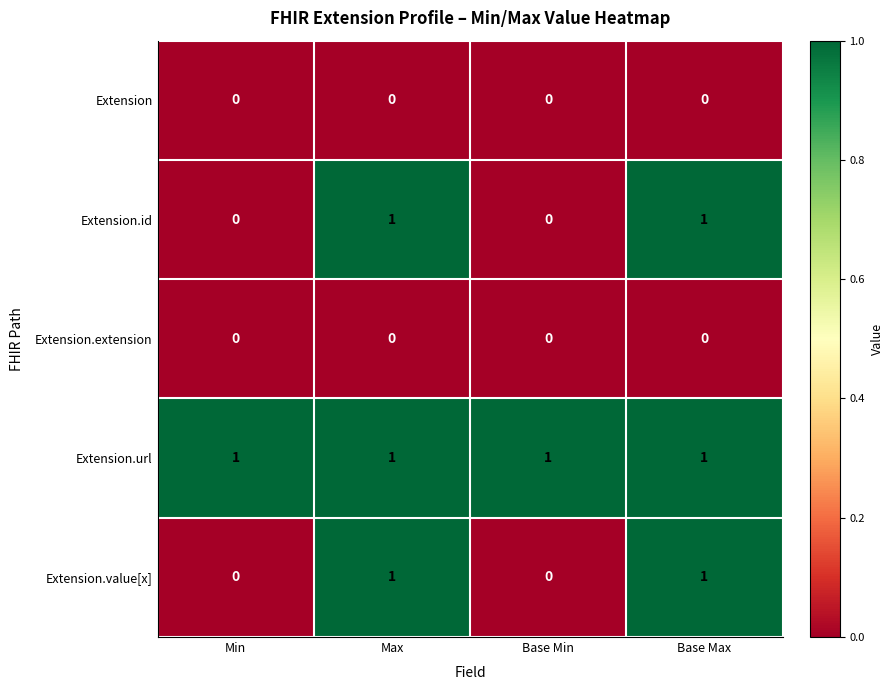

Is it true that Extension.url equals 1 at Min?

True